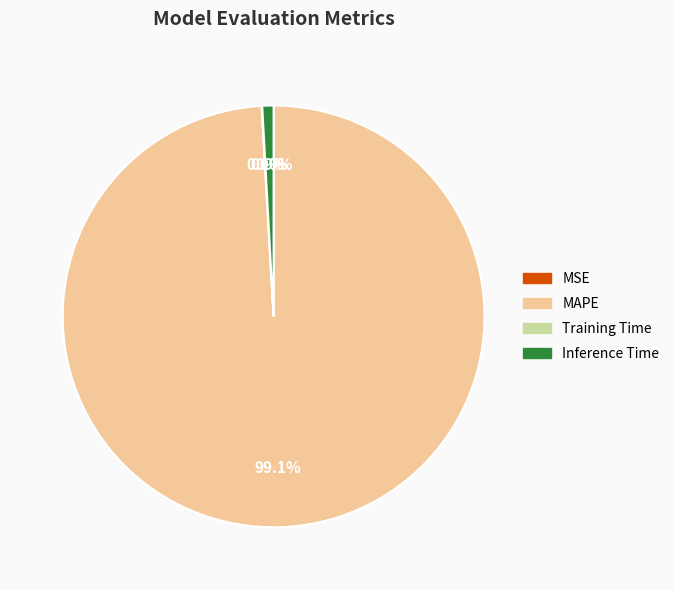

Does any single category account for the majority?

Yes